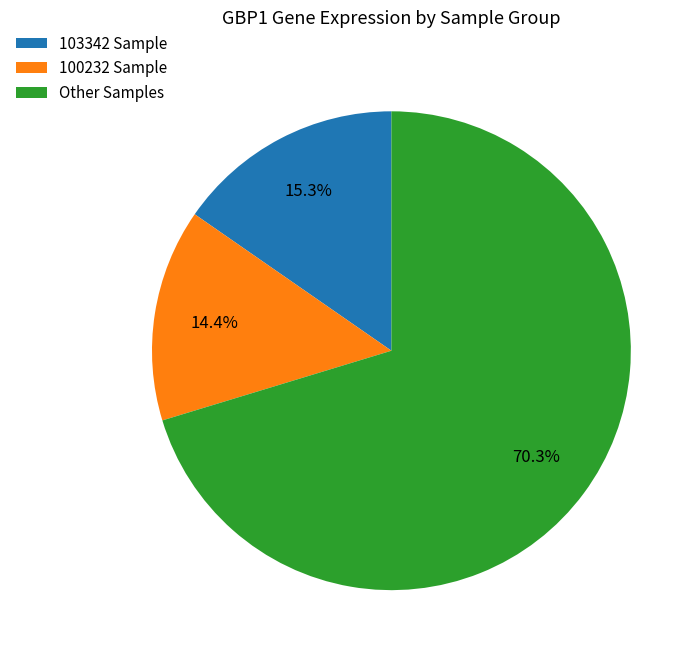

To the nearest percent, what is the difference between the largest and smallest slice percentages?

56%